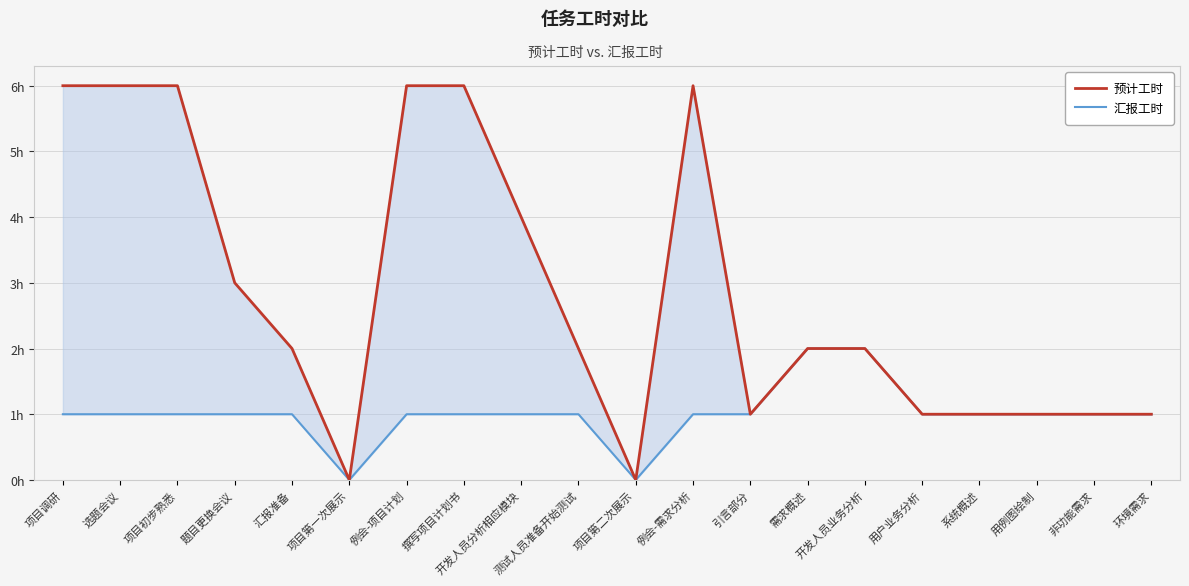

True or false: 预计工时 has more than 2 interior local peaks.

False